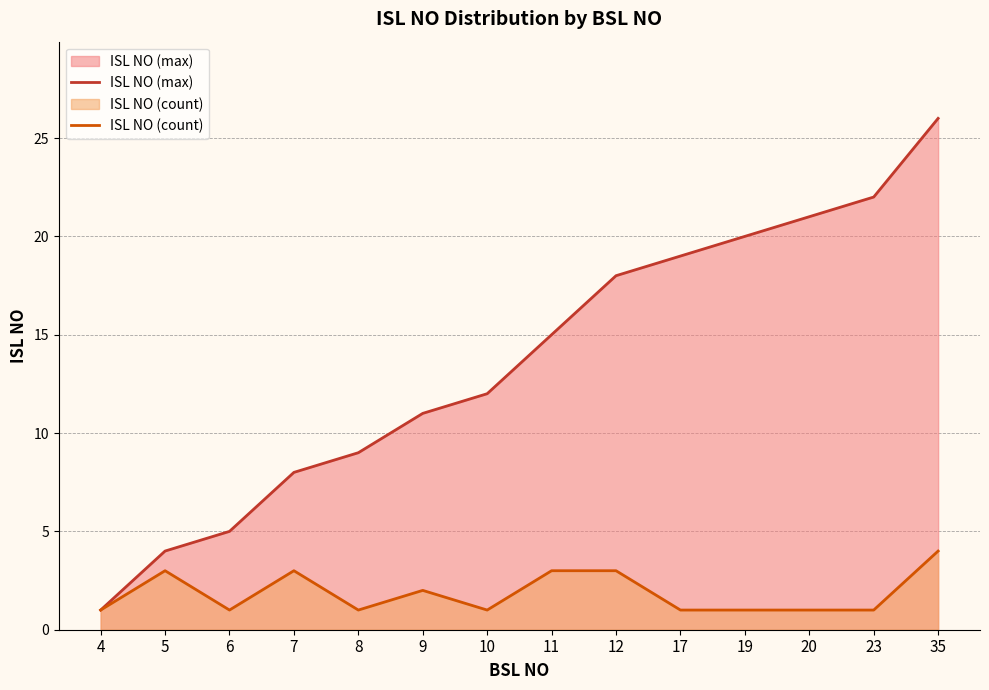

Reading left to right, what are all the values shown in this chart?

ISL NO (max): 4=1	5=4	6=5	7=8	8=9	9=11	10=12	11=15	12=18	17=19	19=20	20=21	23=22	35=26
ISL NO (count): 4=1	5=3	6=1	7=3	8=1	9=2	10=1	11=3	12=3	17=1	19=1	20=1	23=1	35=4